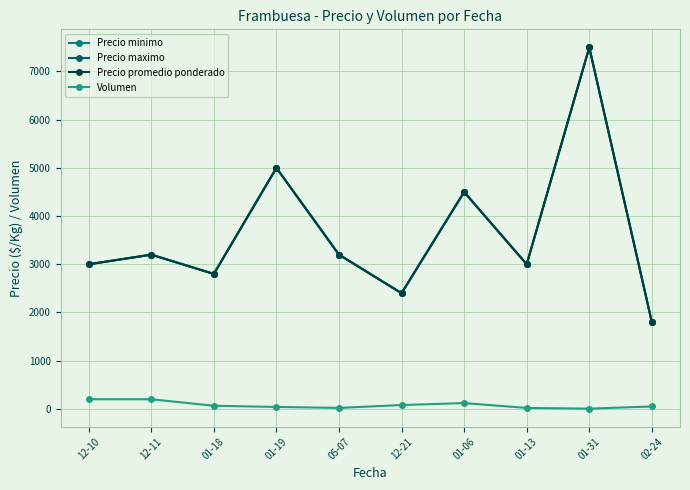

Does the chart have visible grid lines?

Yes